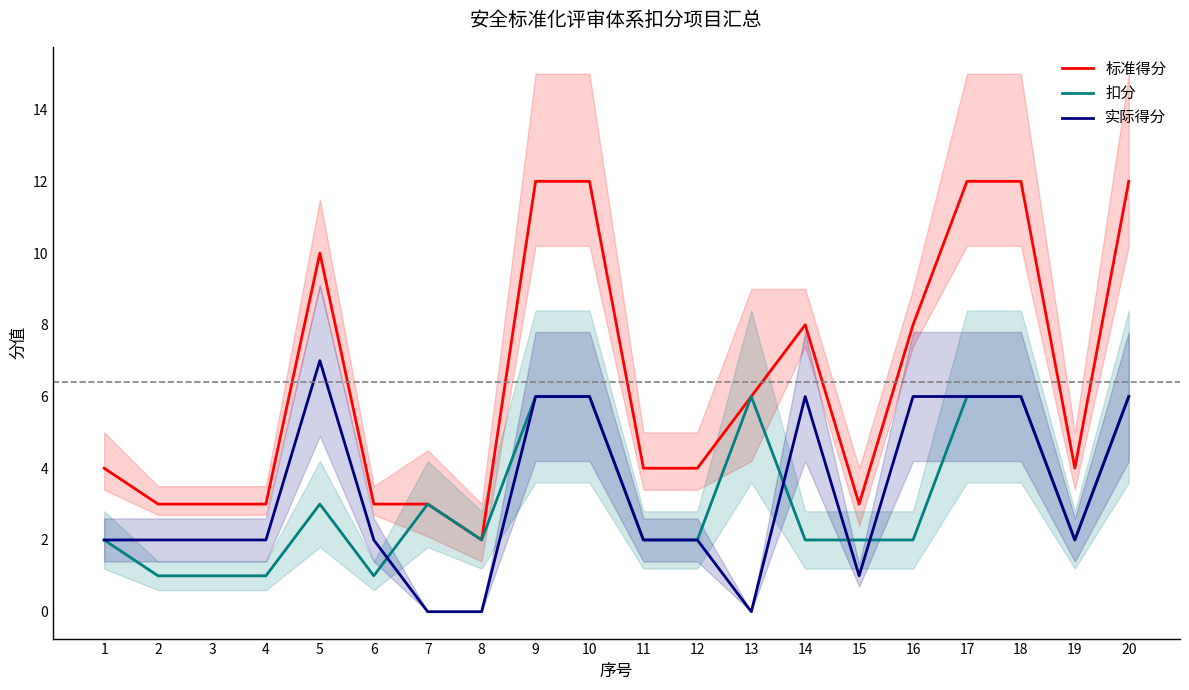

How many 扣分 values are between 2 and 6?

16